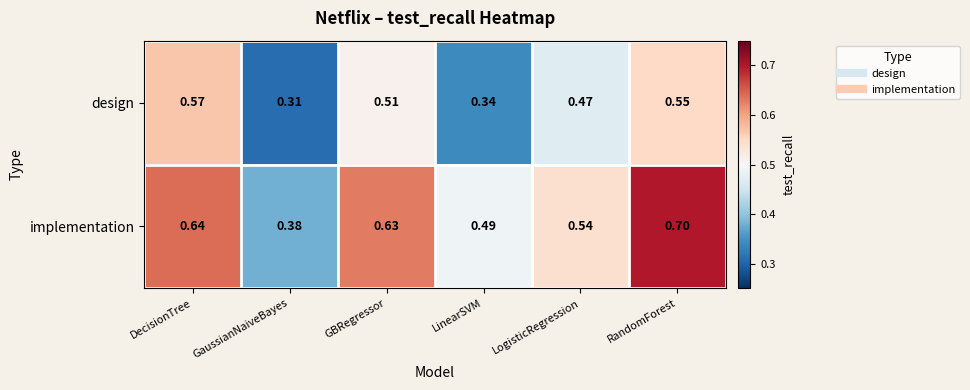

Which label corresponds to the smallest value in the chart?

GaussianNaiveBayes